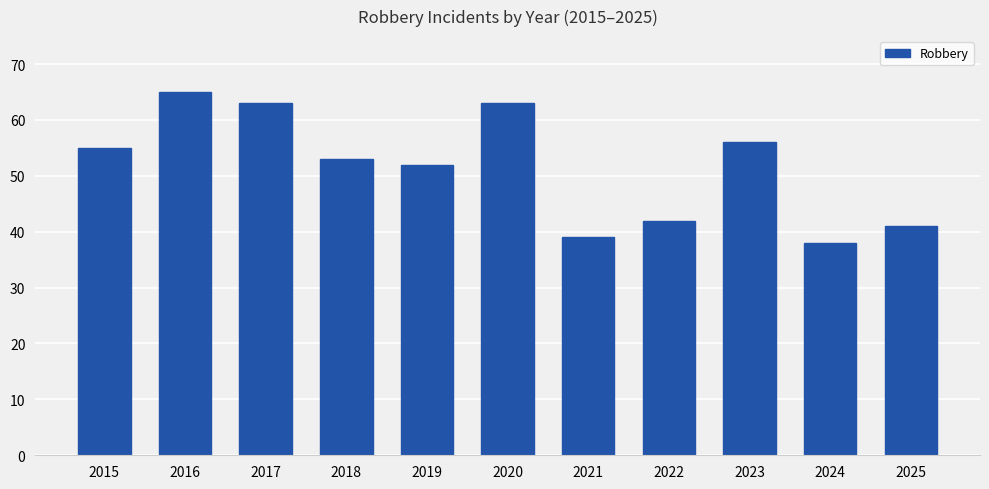

What is the maximum value shown in the chart?

65